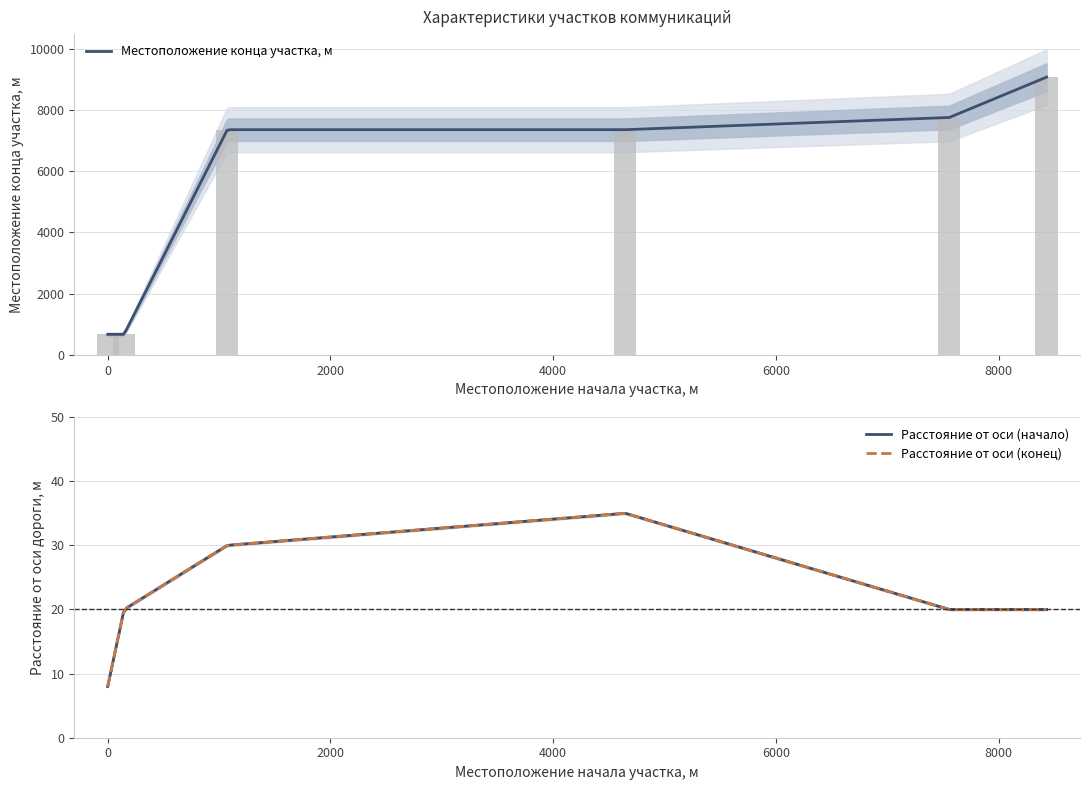

How many groups of bars are there?

6